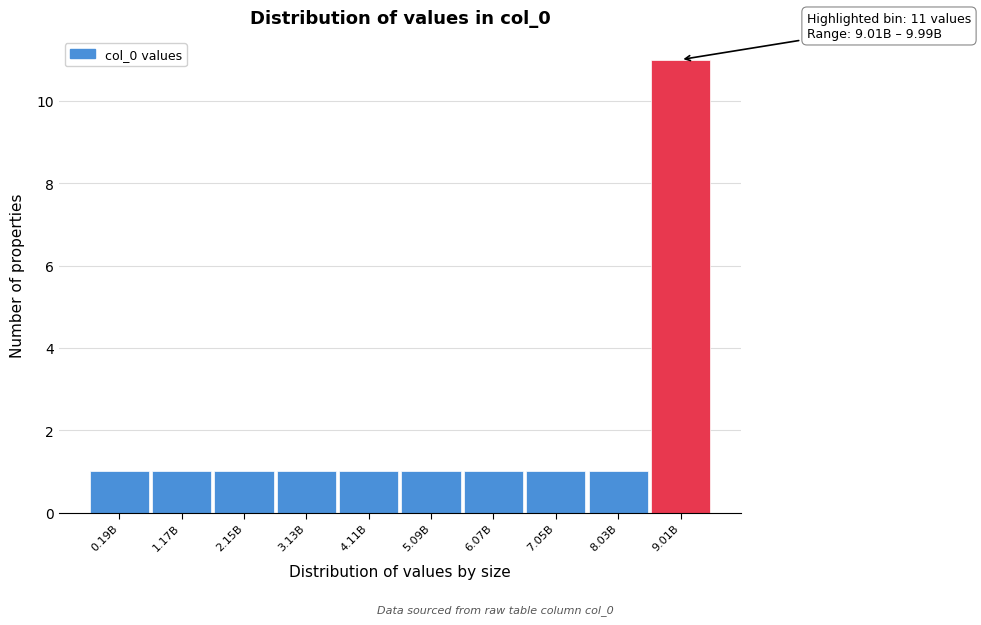

Reading right to left, list all the values displayed in this chart.

11	1	1	1	1	1	1	1	1	1